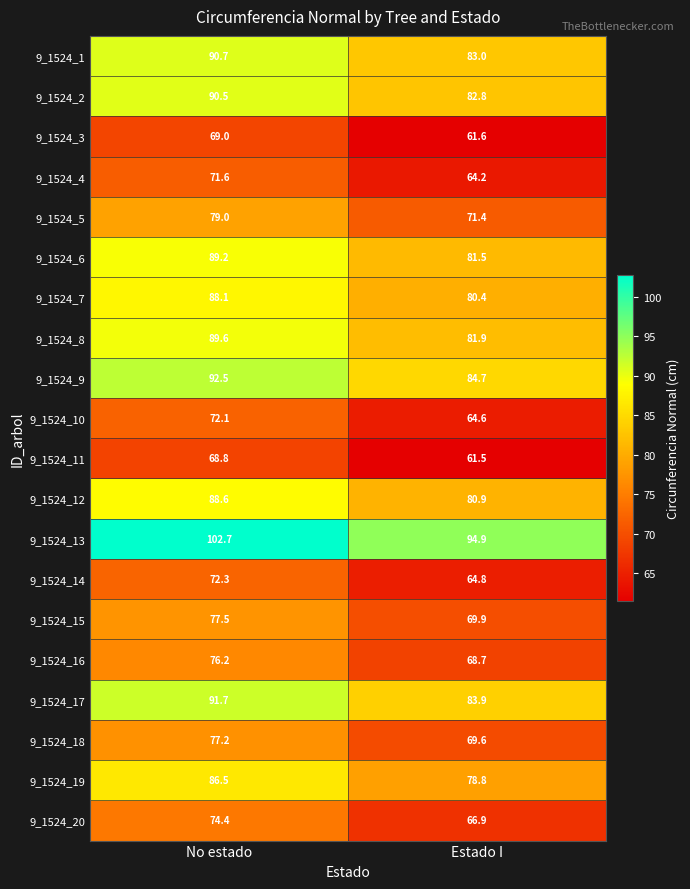

Which category has the highest value across all series?

No estado